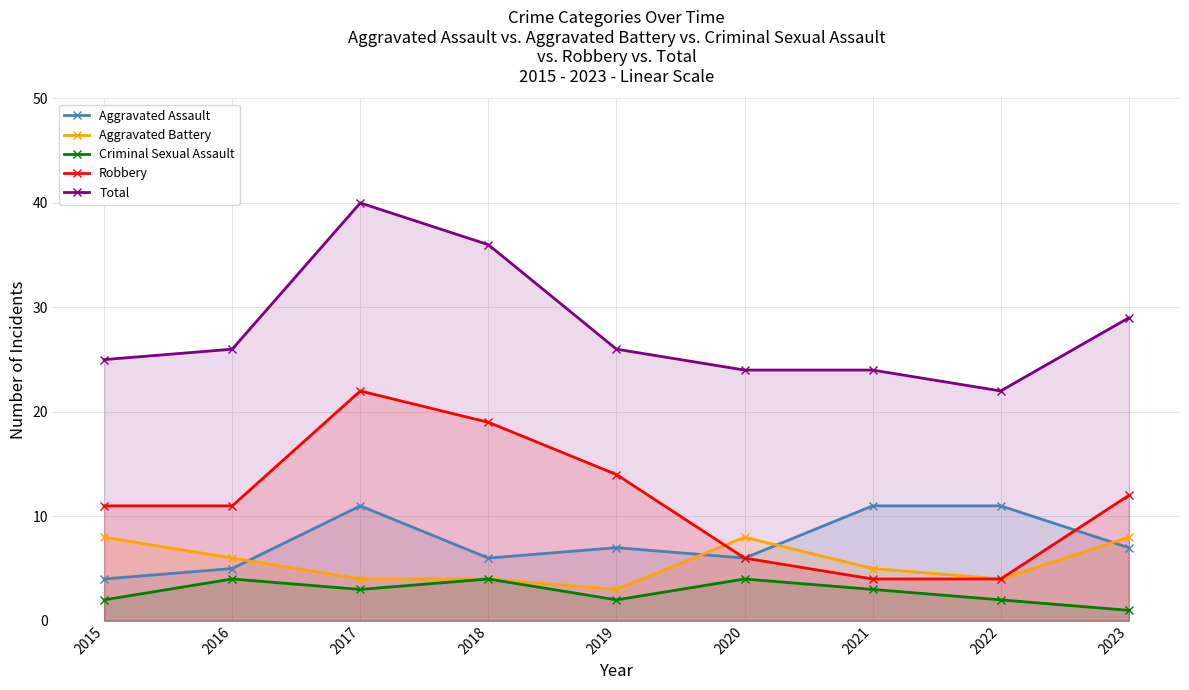

What is the maximum value for Aggravated Assault?

11